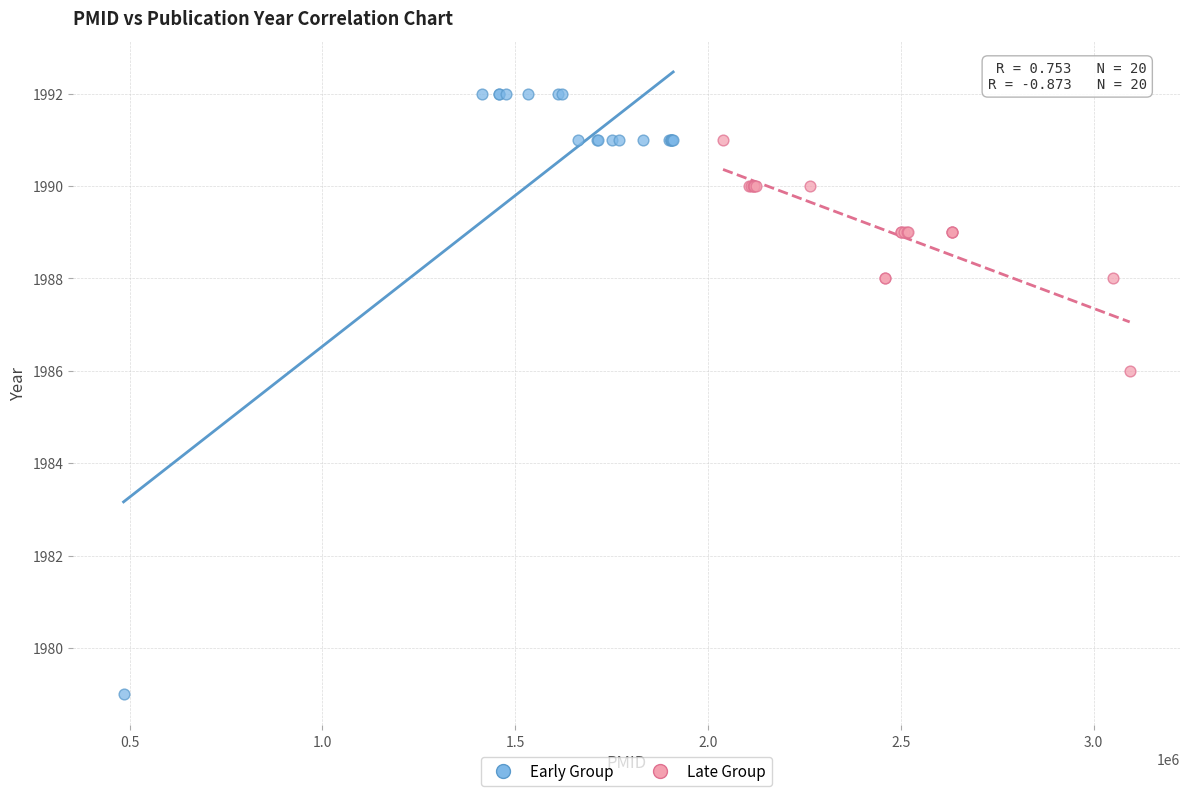

Which series contains the lowest Y value?

Early Group